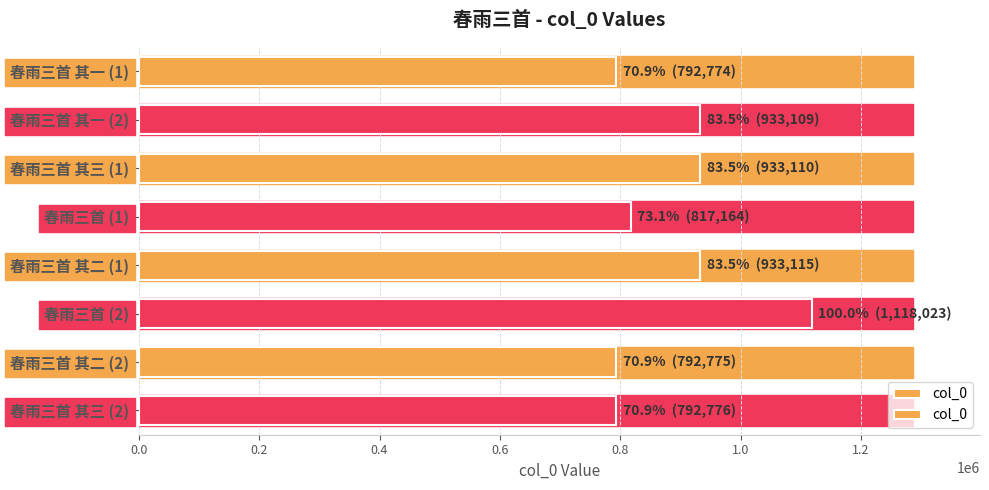

What is the change in value from 春雨三首 其一 (1) to 春雨三首 其三 (1)?

+140336